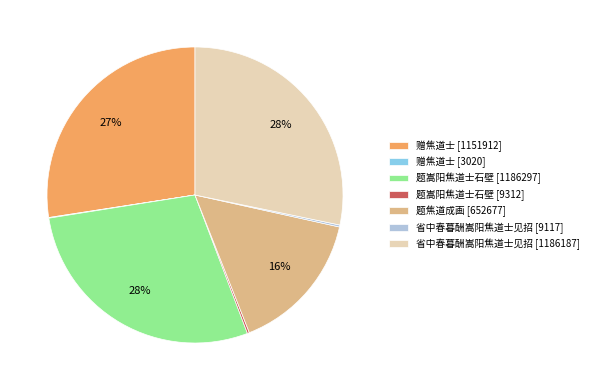

Do 题焦道成画 [652677] and 省中春暮酬嵩阳焦道士见招 [1186187] together represent more than half of the pie?

No